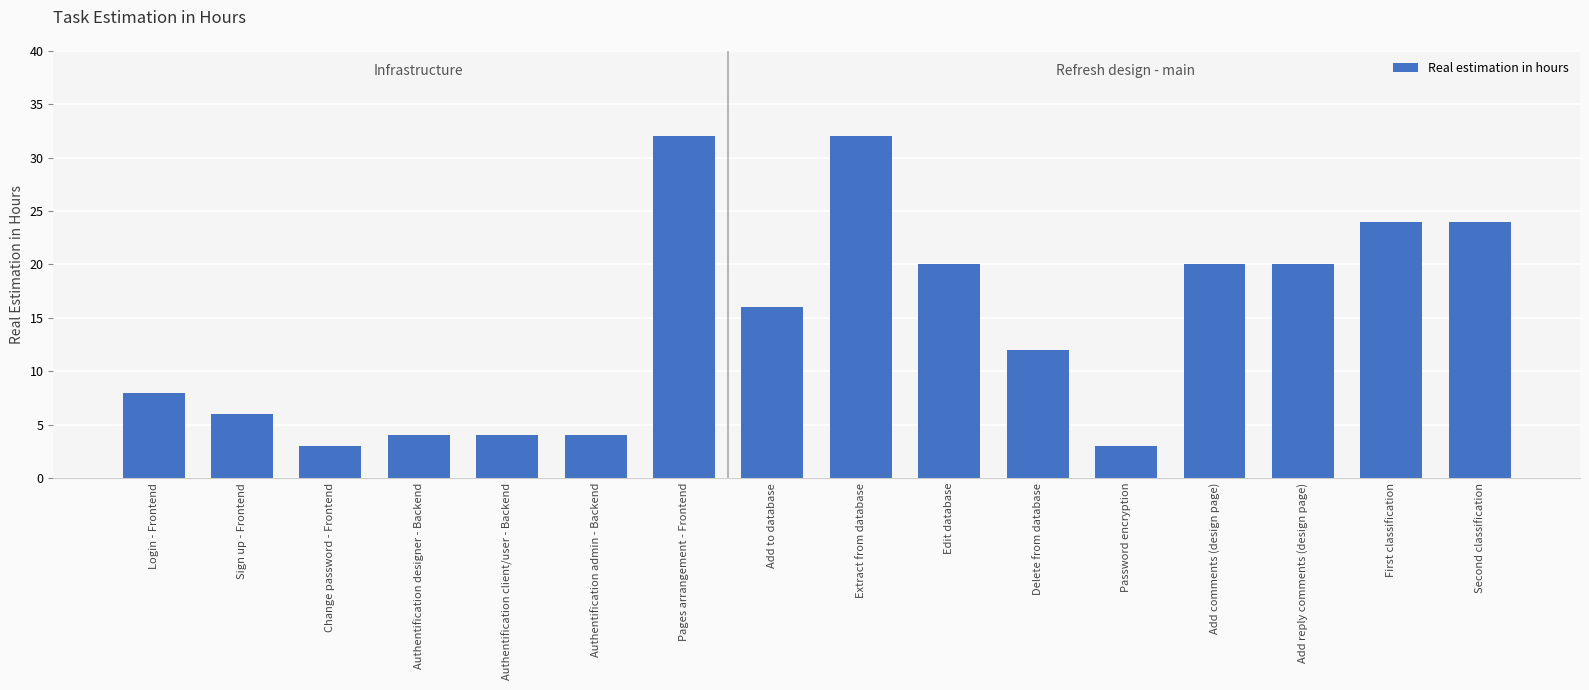

The value at Add comments (design page) is 27. True or false?

False